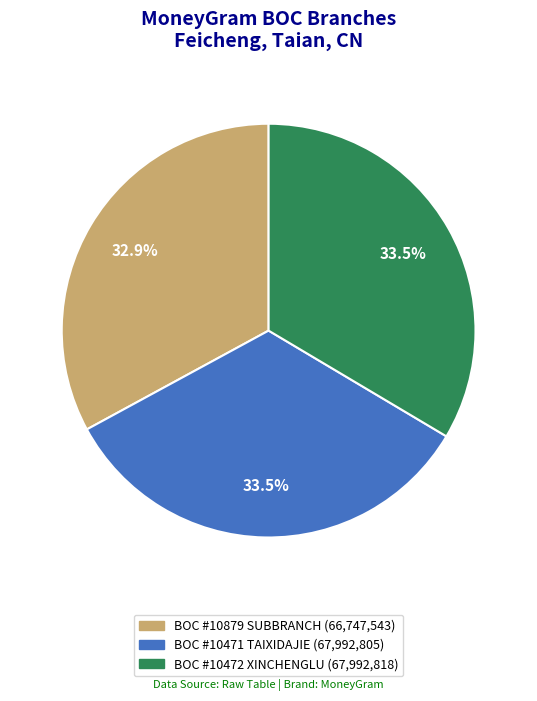

Is there any slice that represents more than half of the pie?

No